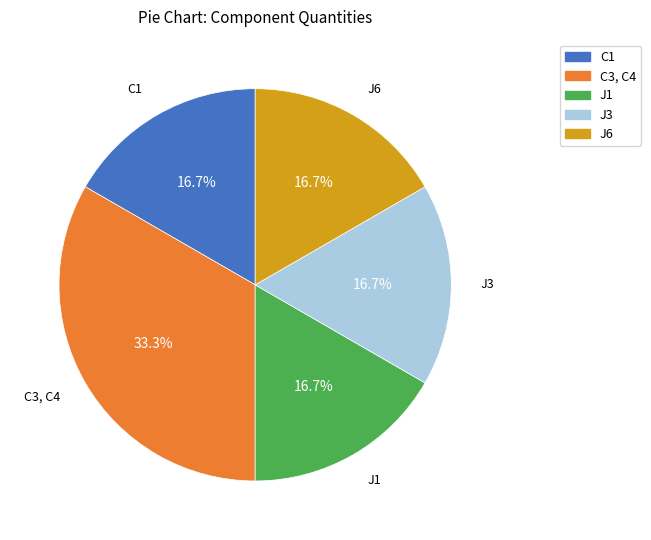

The J1 slice represents 6% of the pie. True or false?

False